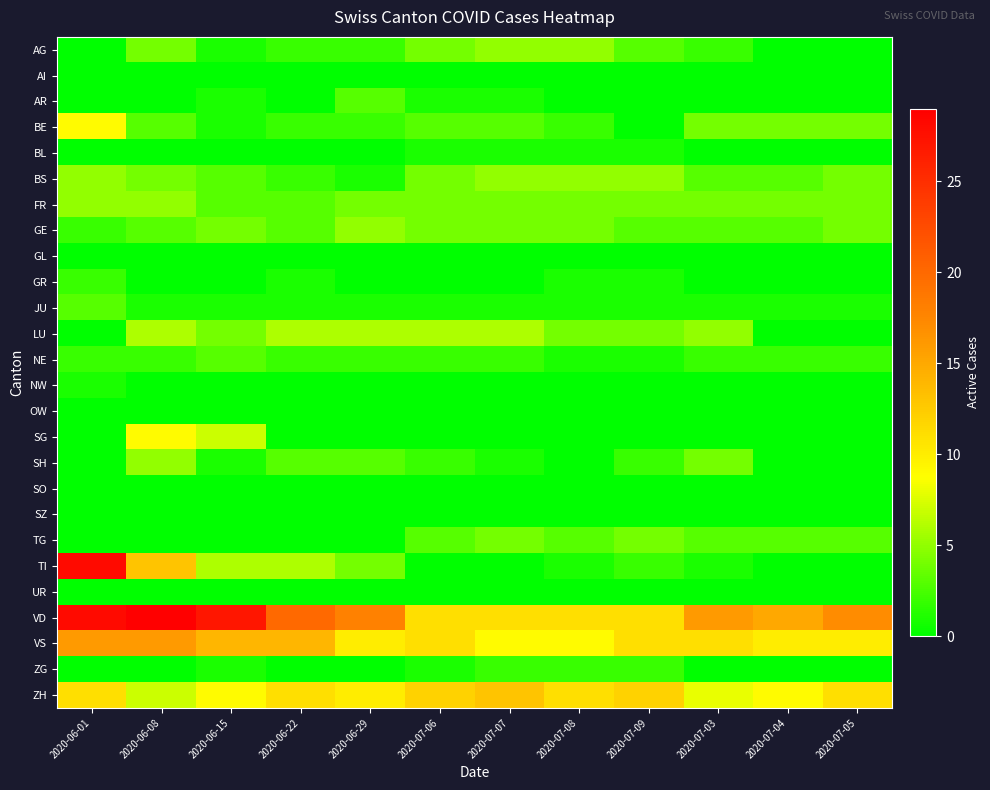

At how many categories does at least one series exceed 20?

3